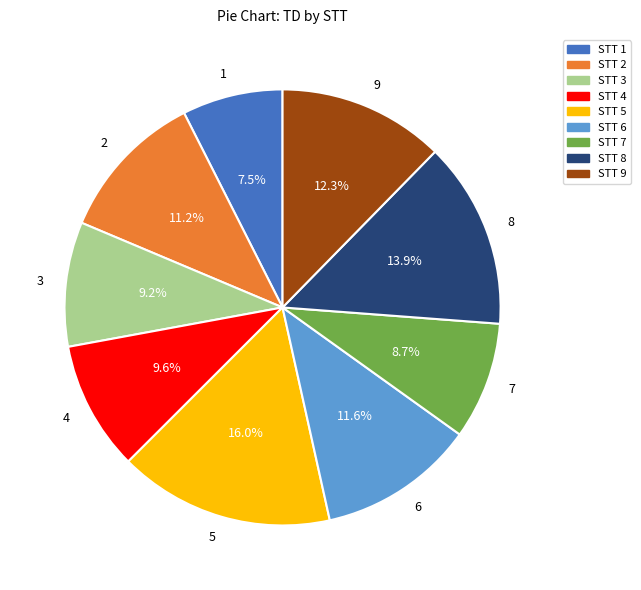

What is the ratio of the value at 6 to the value at 8?

0.8